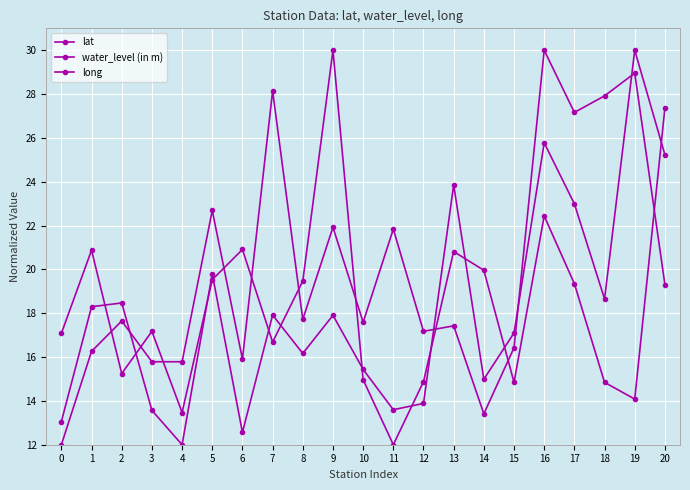

Count the number of categories in the chart.

21